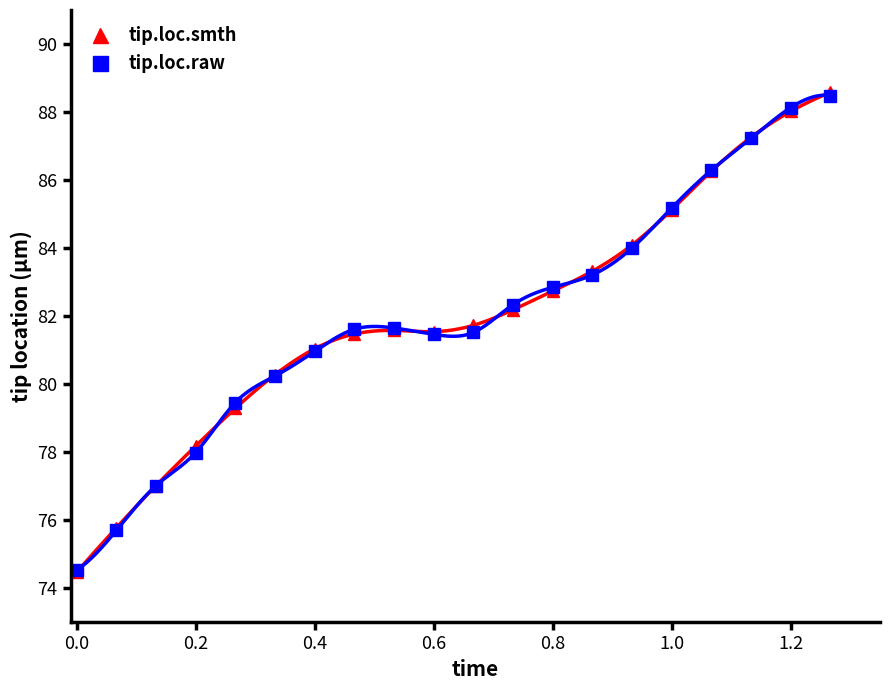

What is the maximum value for tip.loc.raw?

88.5